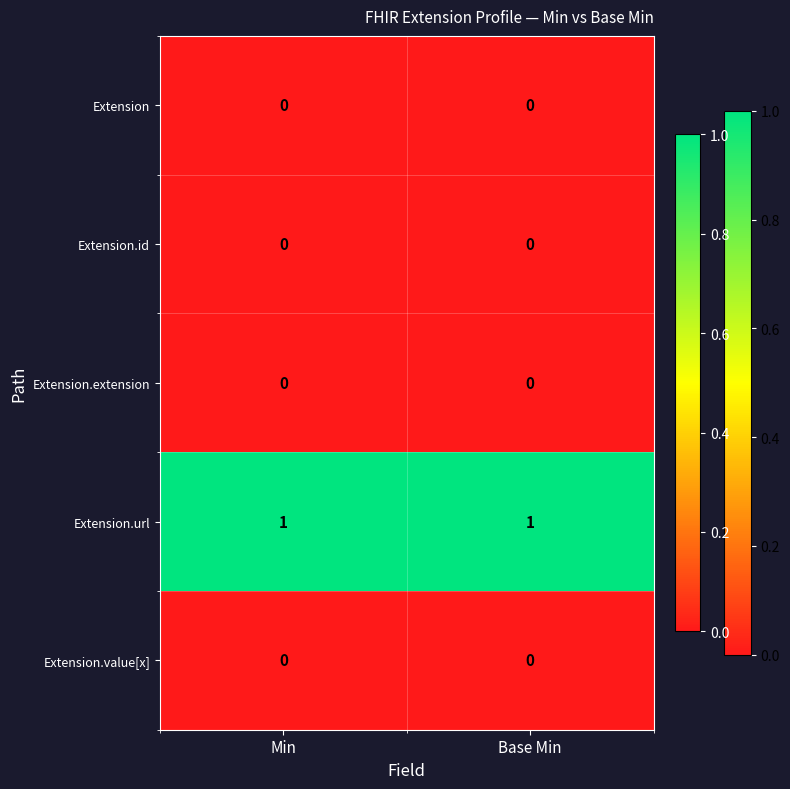

How many series are shown in this chart?

5